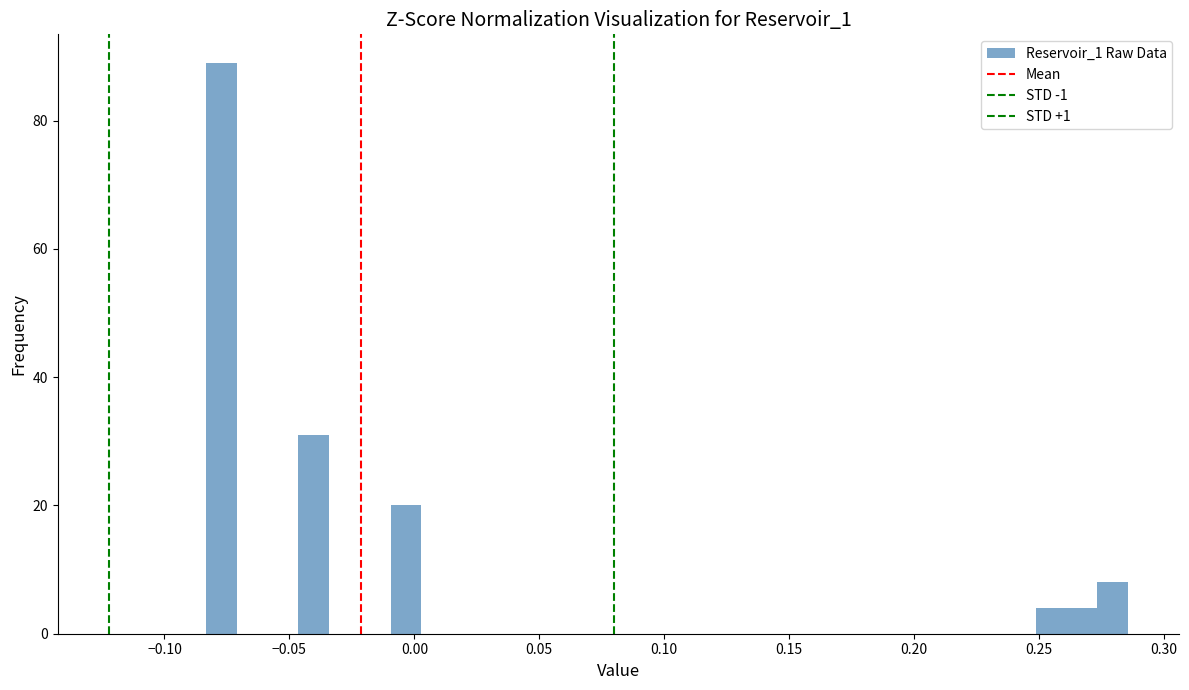

Read against the x-axis, roughly where is the centre of the tallest bar?

-0.075